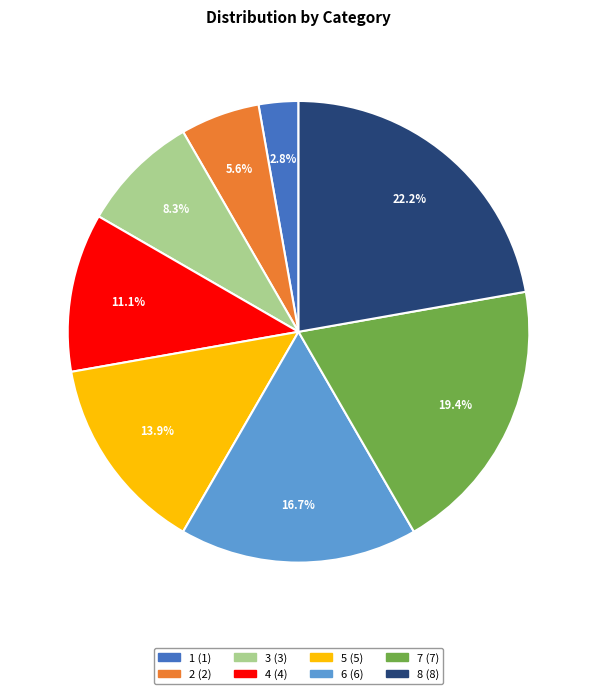

To the nearest percent, what is the difference between the largest and smallest slice percentages?

19%